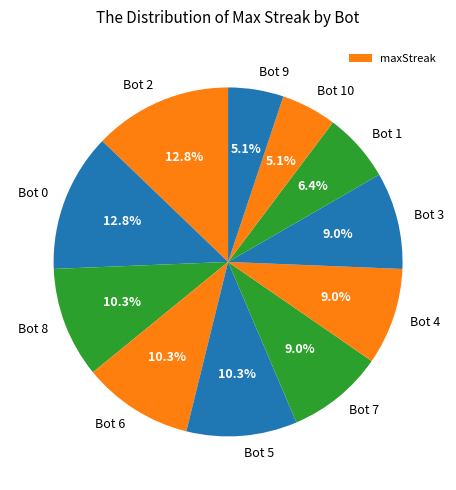

Is the sum of Bot 6 and Bot 2 greater than half?

No